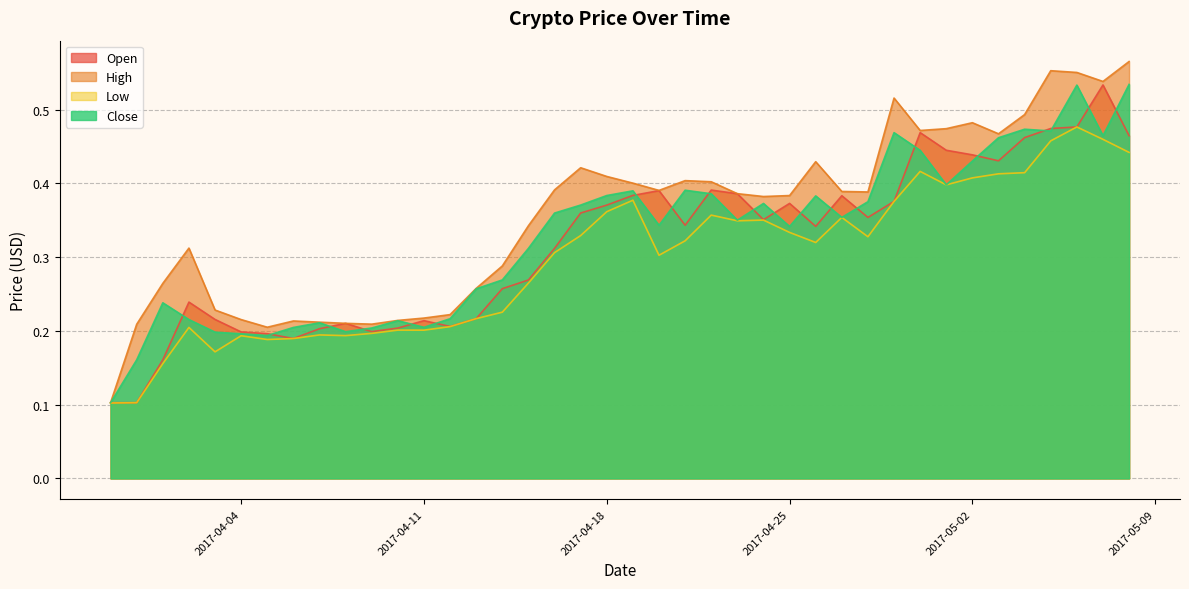

Reading left to right, transcribe all the data shown in this chart.

Open: 2017-03-30=0.1	2017-03-31=0.1	2017-04-01=0.2	2017-04-02=0.2	2017-04-03=0.2	2017-04-04=0.2	2017-04-05=0.2	2017-04-06=0.2	2017-04-07=0.2	2017-04-08=0.2	2017-04-09=0.2	2017-04-10=0.2	2017-04-11=0.2	2017-04-12=0.2	2017-04-13=0.2	2017-04-14=0.3	2017-04-15=0.3	2017-04-16=0.3	2017-04-17=0.4	2017-04-18=0.4	2017-04-19=0.4	2017-04-20=0.4	2017-04-21=0.3	2017-04-22=0.4	2017-04-23=0.4	2017-04-24=0.4	2017-04-25=0.4	2017-04-26=0.3	2017-04-27=0.4	2017-04-28=0.4	2017-04-29=0.4	2017-04-30=0.5	2017-05-01=0.4	2017-05-02=0.4	2017-05-03=0.4	2017-05-04=0.5	2017-05-05=0.5	2017-05-06=0.5	2017-05-07=0.5	2017-05-08=0.5
High: 2017-03-30=0.1	2017-03-31=0.2	2017-04-01=0.3	2017-04-02=0.3	2017-04-03=0.2	2017-04-04=0.2	2017-04-05=0.2	2017-04-06=0.2	2017-04-07=0.2	2017-04-08=0.2	2017-04-09=0.2	2017-04-10=0.2	2017-04-11=0.2	2017-04-12=0.2	2017-04-13=0.3	2017-04-14=0.3	2017-04-15=0.3	2017-04-16=0.4	2017-04-17=0.4	2017-04-18=0.4	2017-04-19=0.4	2017-04-20=0.4	2017-04-21=0.4	2017-04-22=0.4	2017-04-23=0.4	2017-04-24=0.4	2017-04-25=0.4	2017-04-26=0.4	2017-04-27=0.4	2017-04-28=0.4	2017-04-29=0.5	2017-04-30=0.5	2017-05-01=0.5	2017-05-02=0.5	2017-05-03=0.5	2017-05-04=0.5	2017-05-05=0.6	2017-05-06=0.6	2017-05-07=0.5	2017-05-08=0.6
Low: 2017-03-30=0.1	2017-03-31=0.1	2017-04-01=0.2	2017-04-02=0.2	2017-04-03=0.2	2017-04-04=0.2	2017-04-05=0.2	2017-04-06=0.2	2017-04-07=0.2	2017-04-08=0.2	2017-04-09=0.2	2017-04-10=0.2	2017-04-11=0.2	2017-04-12=0.2	2017-04-13=0.2	2017-04-14=0.2	2017-04-15=0.3	2017-04-16=0.3	2017-04-17=0.3	2017-04-18=0.4	2017-04-19=0.4	2017-04-20=0.3	2017-04-21=0.3	2017-04-22=0.4	2017-04-23=0.3	2017-04-24=0.4	2017-04-25=0.3	2017-04-26=0.3	2017-04-27=0.4	2017-04-28=0.3	2017-04-29=0.4	2017-04-30=0.4	2017-05-01=0.4	2017-05-02=0.4	2017-05-03=0.4	2017-05-04=0.4	2017-05-05=0.5	2017-05-06=0.5	2017-05-07=0.5	2017-05-08=0.4
Close: 2017-03-30=0.1	2017-03-31=0.2	2017-04-01=0.2	2017-04-02=0.2	2017-04-03=0.2	2017-04-04=0.2	2017-04-05=0.2	2017-04-06=0.2	2017-04-07=0.2	2017-04-08=0.2	2017-04-09=0.2	2017-04-10=0.2	2017-04-11=0.2	2017-04-12=0.2	2017-04-13=0.3	2017-04-14=0.3	2017-04-15=0.3	2017-04-16=0.4	2017-04-17=0.4	2017-04-18=0.4	2017-04-19=0.4	2017-04-20=0.3	2017-04-21=0.4	2017-04-22=0.4	2017-04-23=0.4	2017-04-24=0.4	2017-04-25=0.3	2017-04-26=0.4	2017-04-27=0.4	2017-04-28=0.4	2017-04-29=0.5	2017-04-30=0.4	2017-05-01=0.4	2017-05-02=0.4	2017-05-03=0.5	2017-05-04=0.5	2017-05-05=0.5	2017-05-06=0.5	2017-05-07=0.5	2017-05-08=0.5